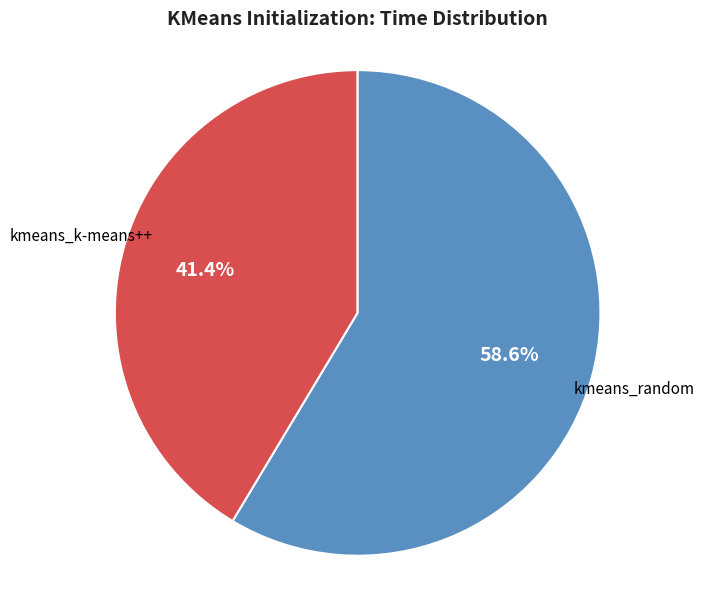

Which slice is the smallest?

kmeans_k-means++